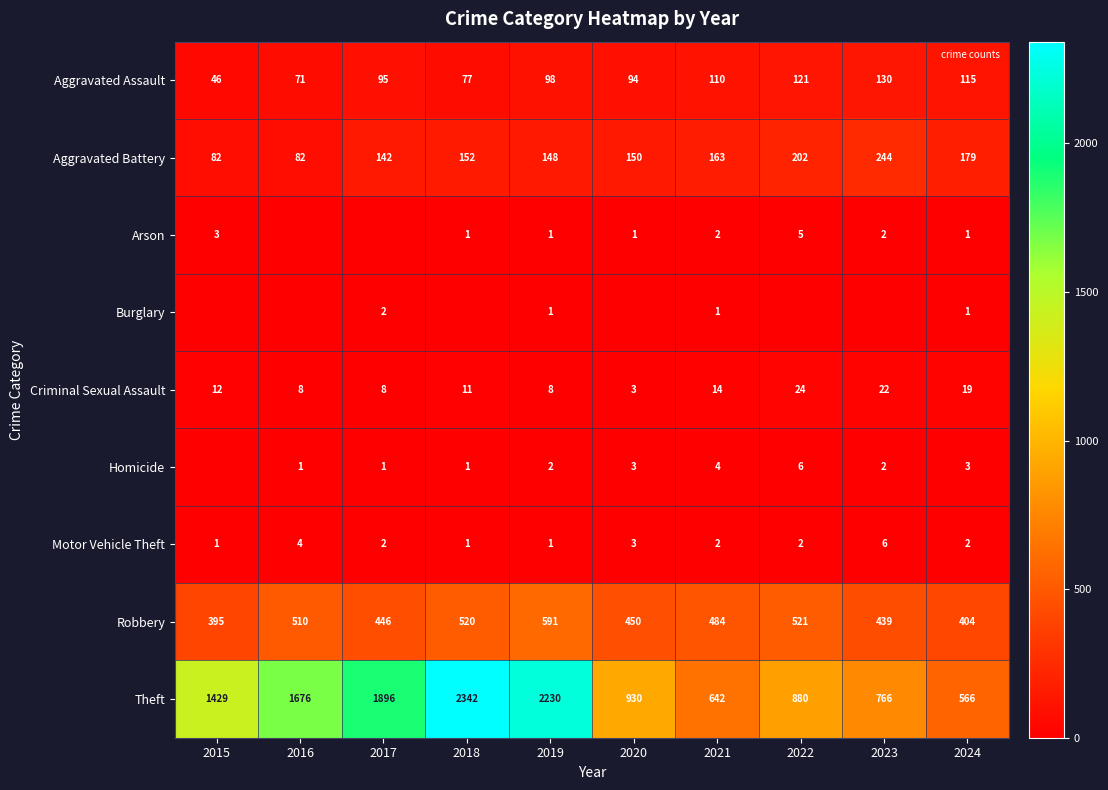

What is the total value across all series at 2019?

3080